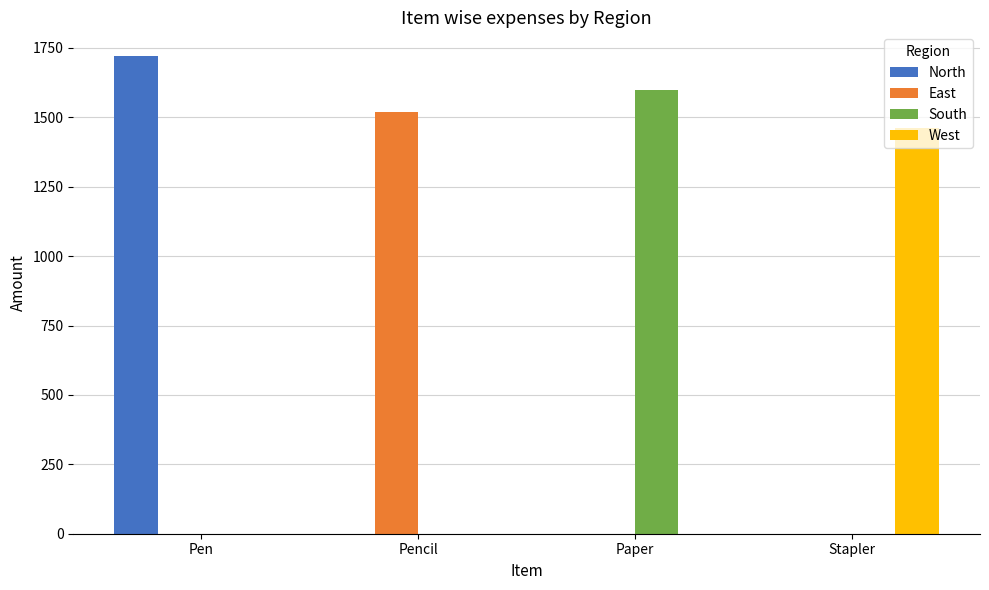

Are the bars grouped side by side (vs. stacked)?

Yes